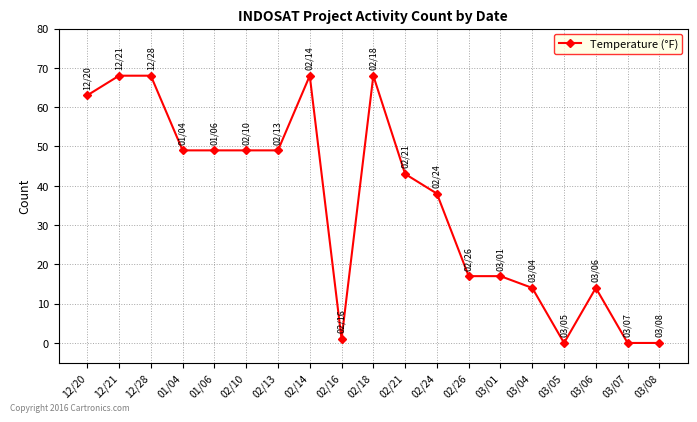

Which has a higher value, 12/20 or 02/13?

12/20